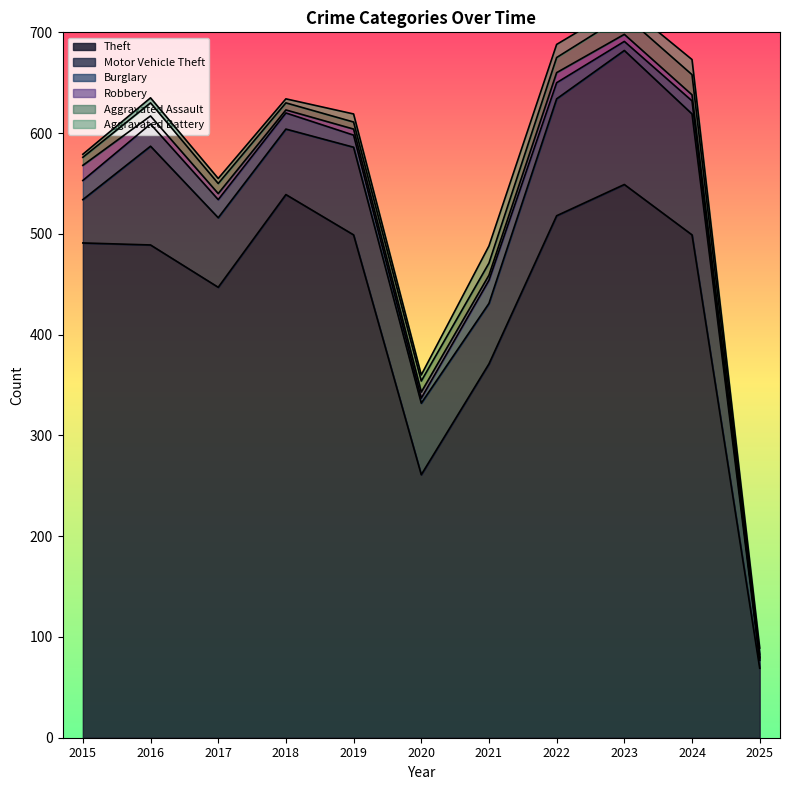

At which category does Theft reach its first local peak?

2018